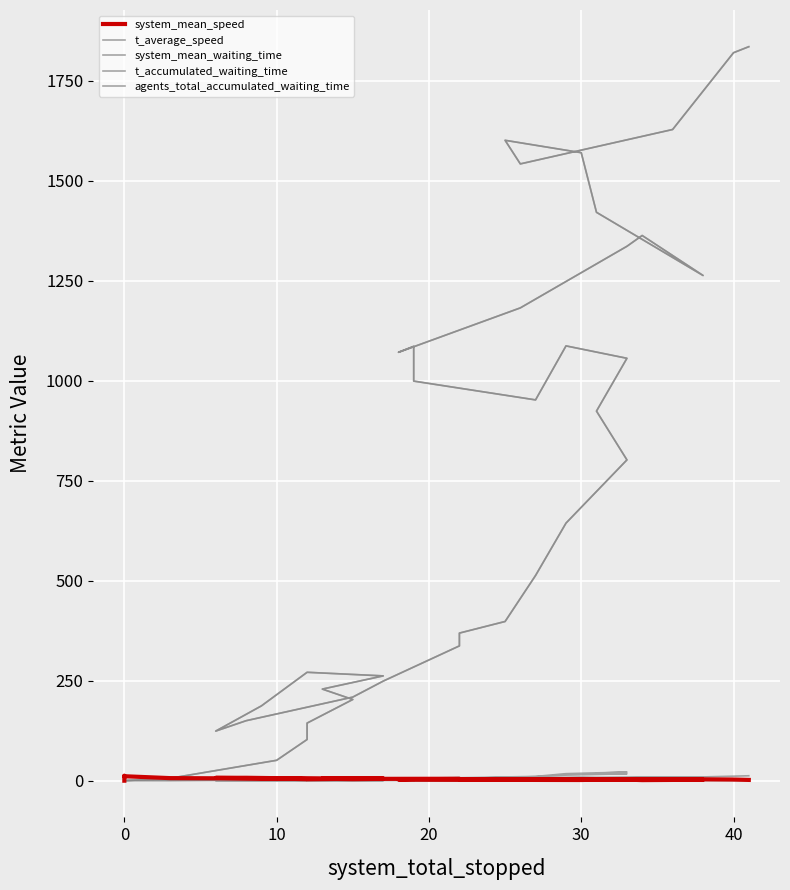

What are all the series names shown in the legend?

system_mean_speed, t_average_speed, system_mean_waiting_time, t_accumulated_waiting_time, agents_total_accumulated_waiting_time